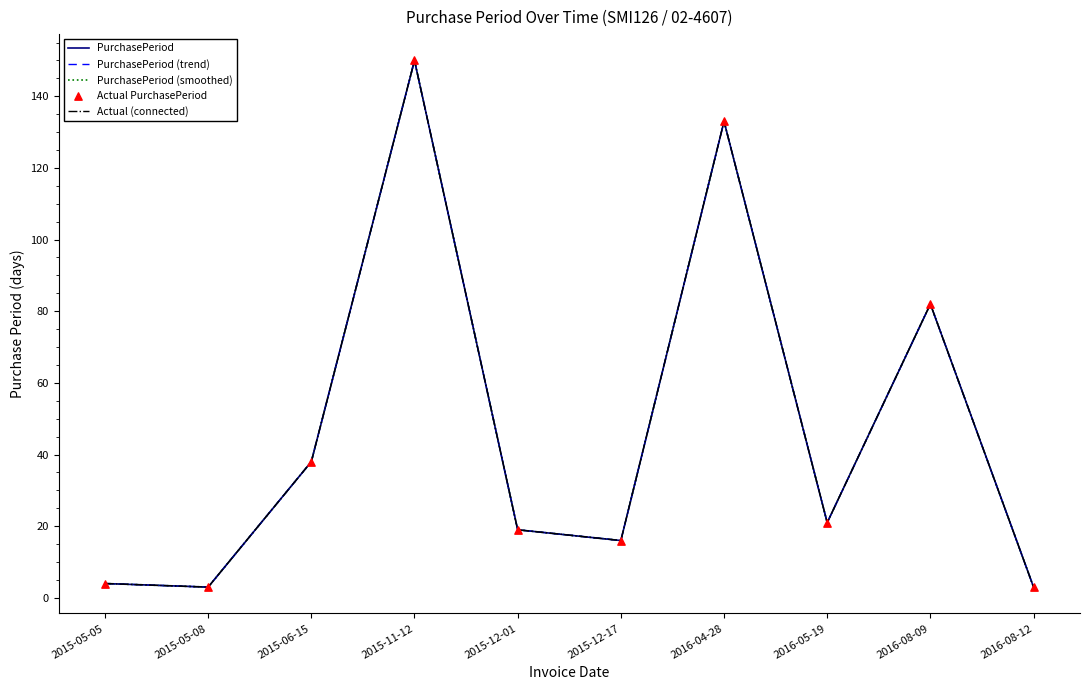

Does the chart have visible grid lines?

No